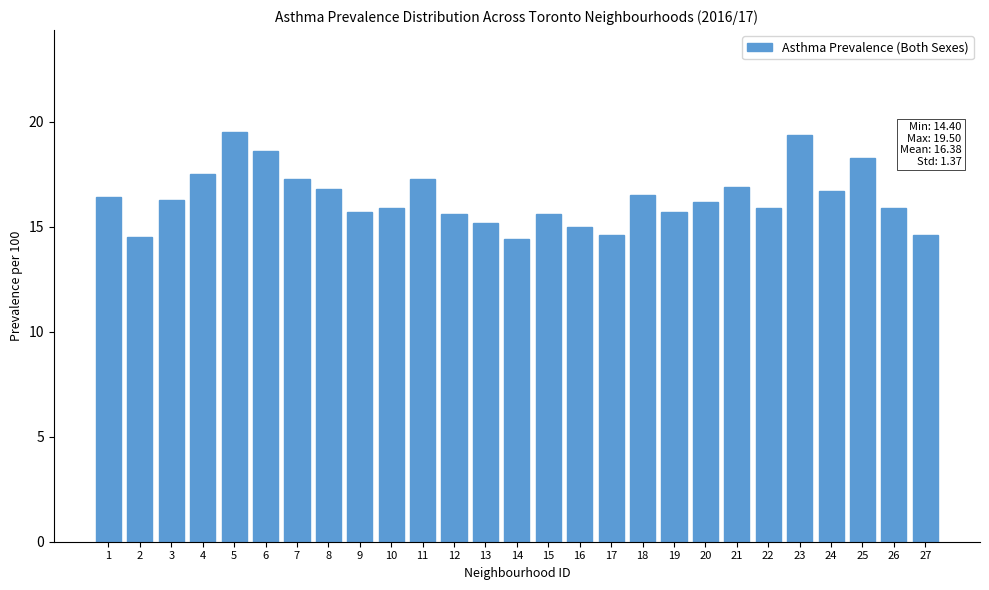

Reading left to right, list all the values displayed in this chart.

16.4	14.5	16.3	17.5	19.5	18.6	17.3	16.8	15.7	15.9	17.3	15.6	15.2	14.4	15.6	15.0	14.6	16.5	15.7	16.2	16.9	15.9	19.4	16.7	18.3	15.9	14.6